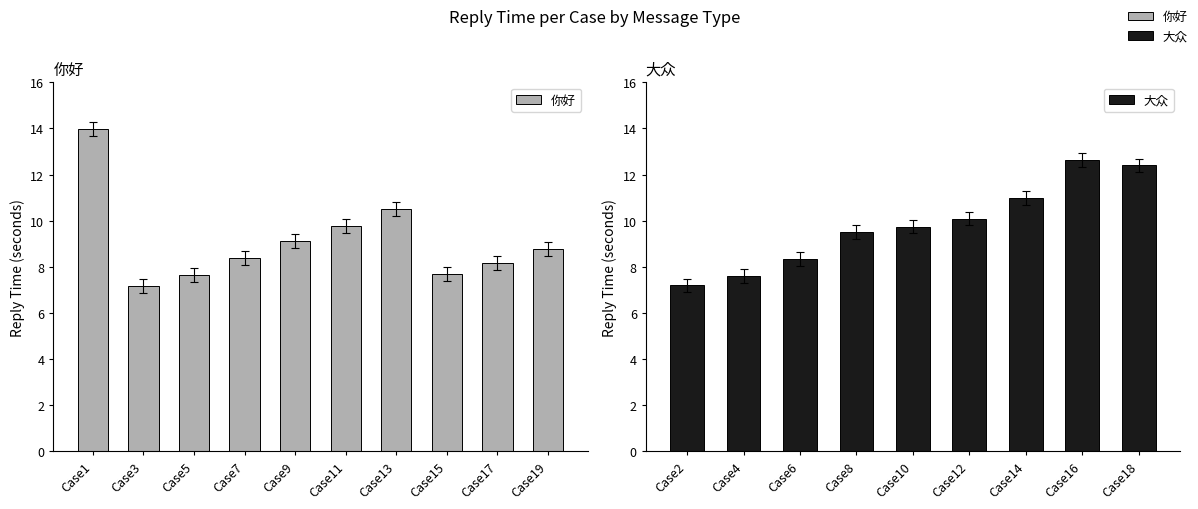

Rank the categories by value from highest to lowest.

Case1, Case13, Case11, Case9, Case19, Case7, Case17, Case15, Case5, Case3